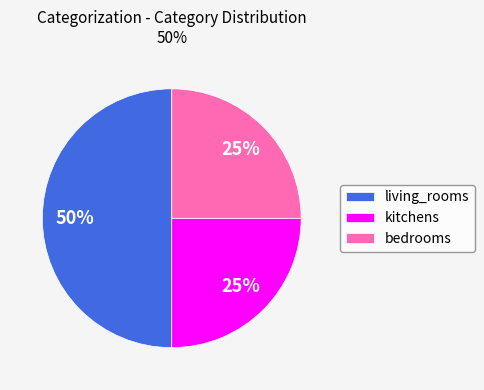

What is the ratio of the value at kitchens to the value at bedrooms?

1.0